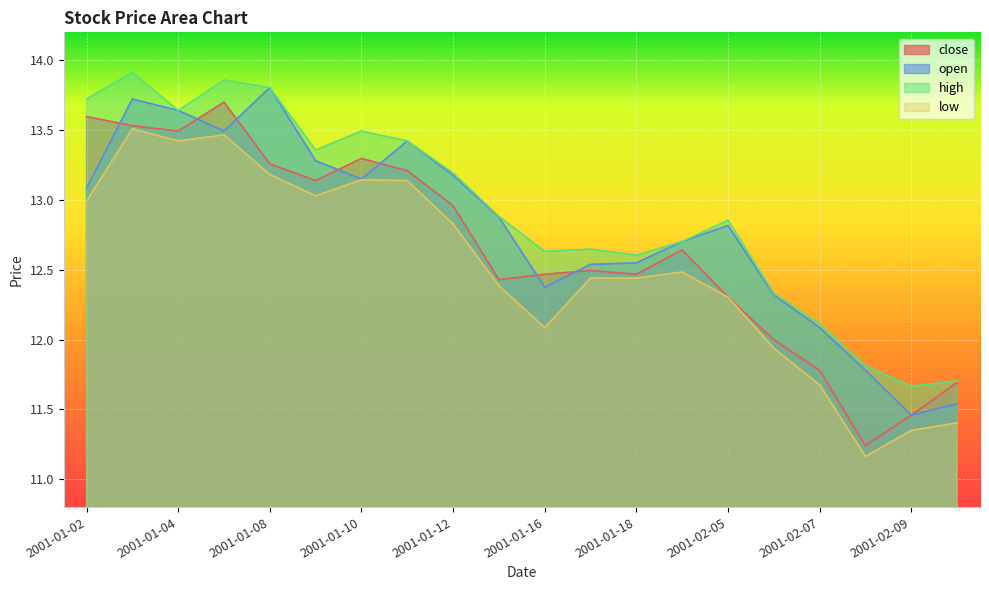

How many lines are shown in the chart?

4